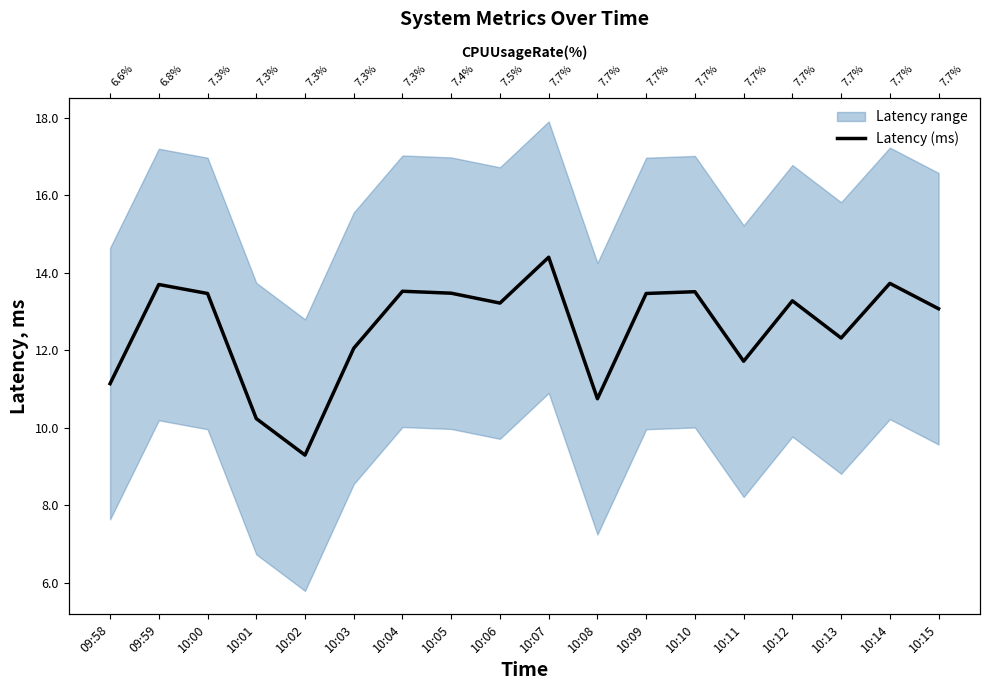

List the labels in order of value, largest first.

10:07, 10:14, 09:59, 10:04, 10:10, 10:05, 10:09, 10:00, 10:12, 10:06, 10:15, 10:13, 10:03, 10:11, 09:58, 10:08, 10:01, 10:02